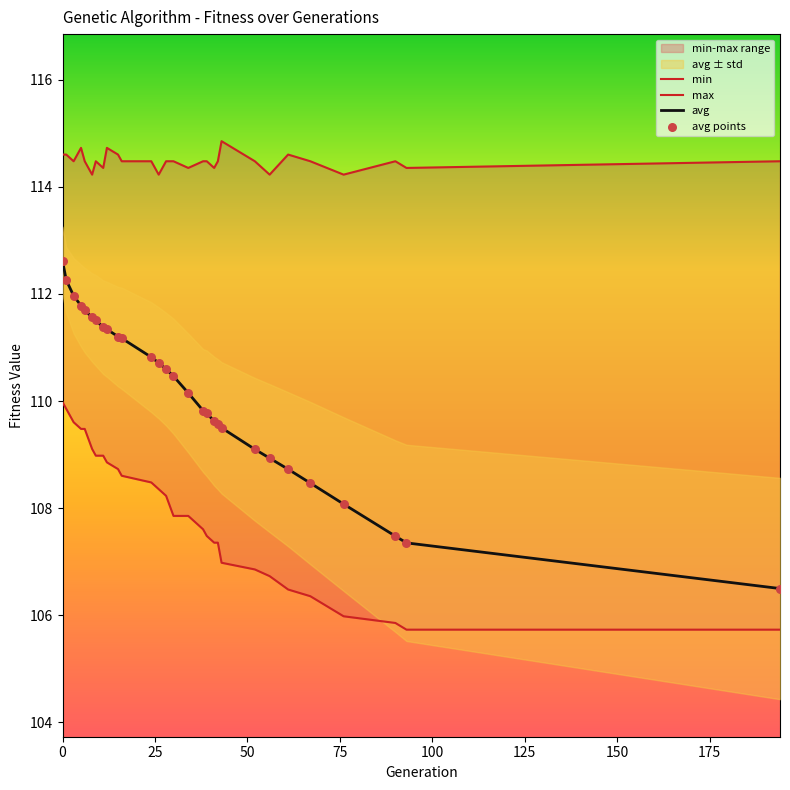

Which series contains the highest Y value?

max